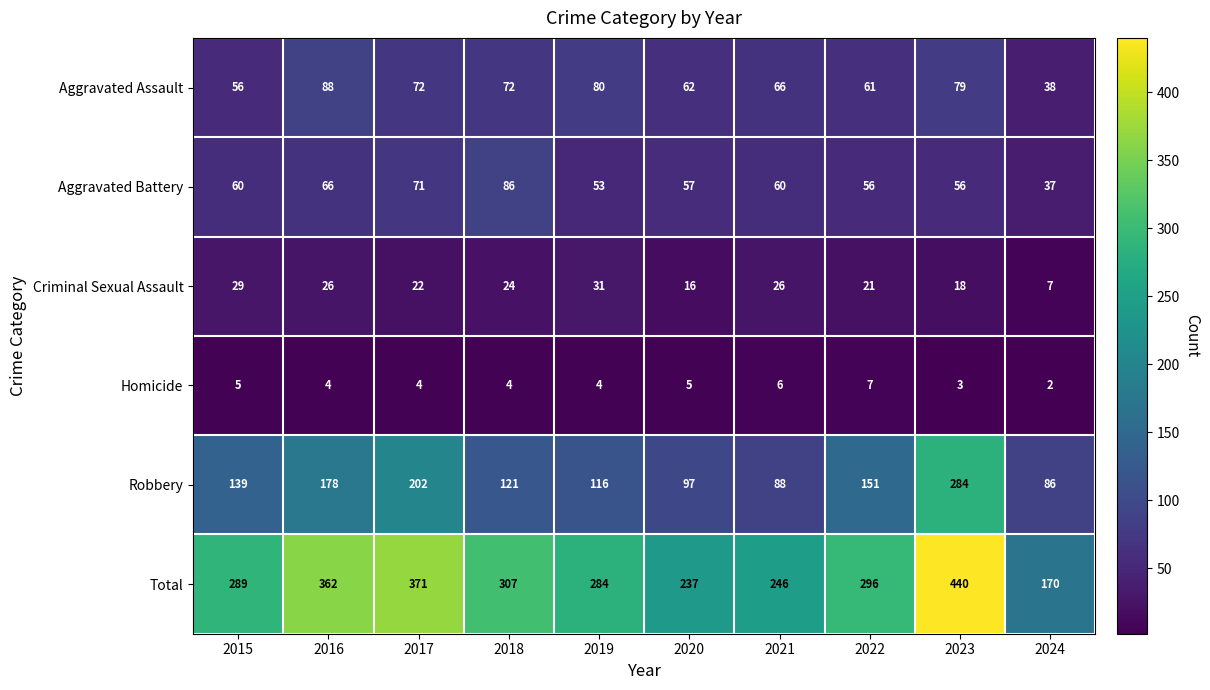

At which category is the sum across all series the highest?

2023